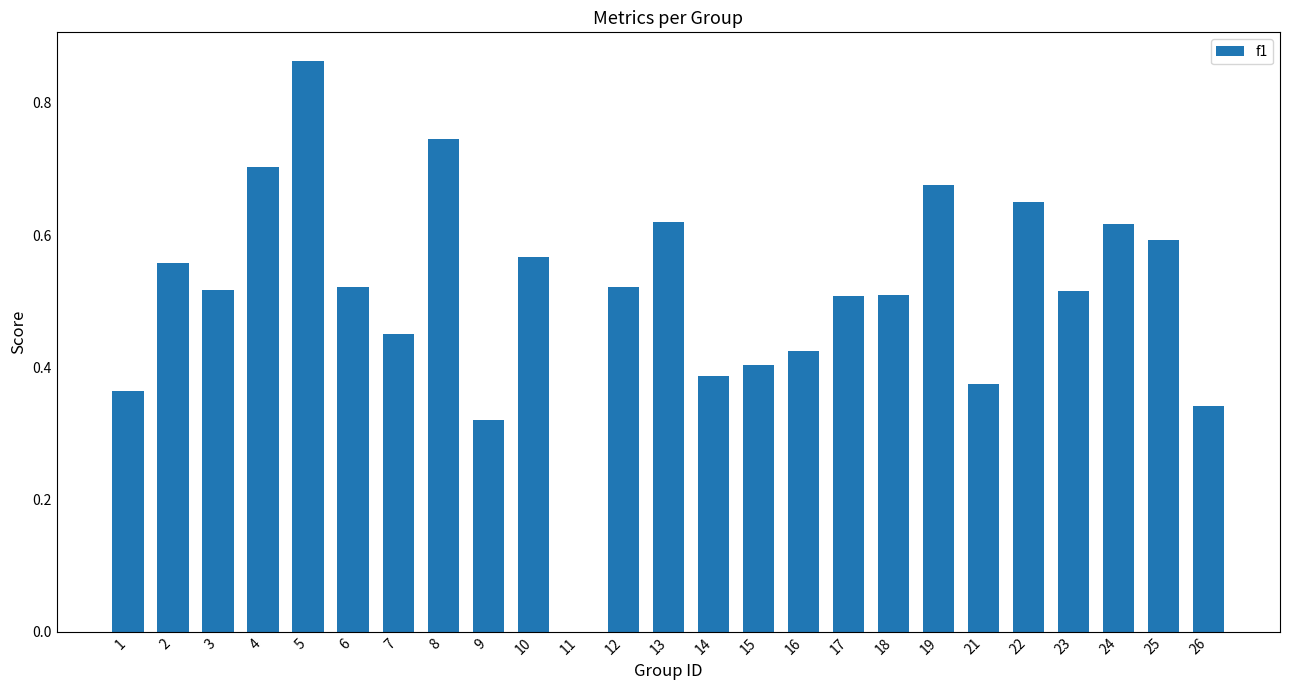

What is the sum of all values?

12.7